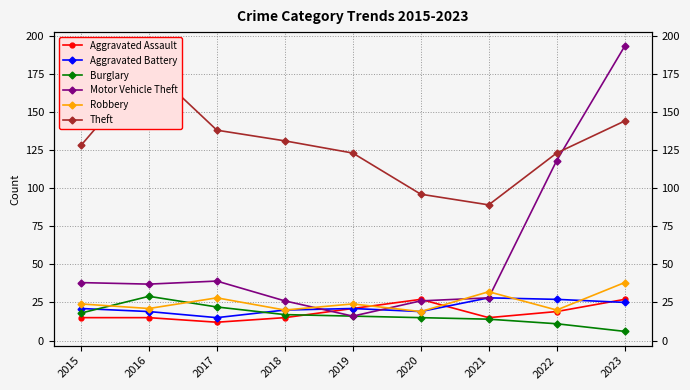

How many interior local peaks does the Motor Vehicle Theft series have?

1